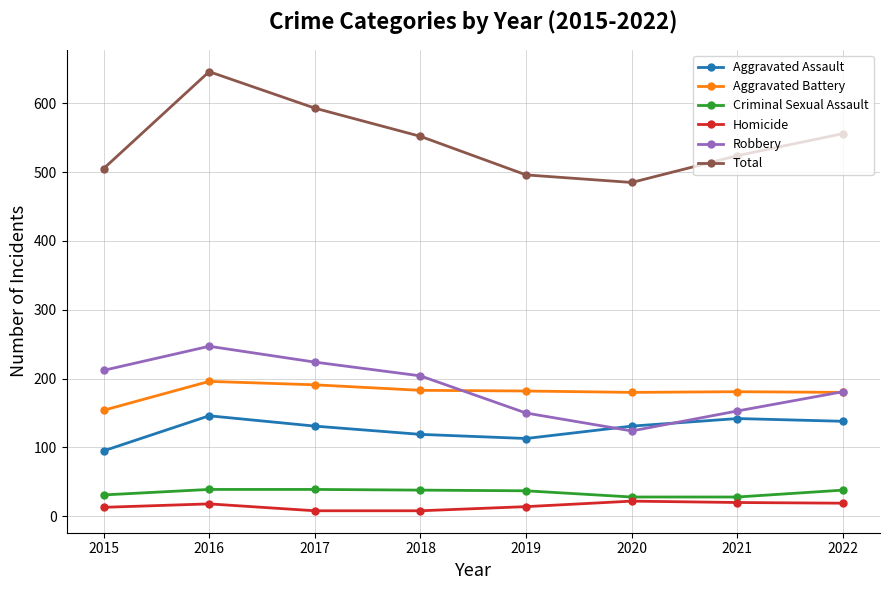

What is the minimum value shown in the chart?

8